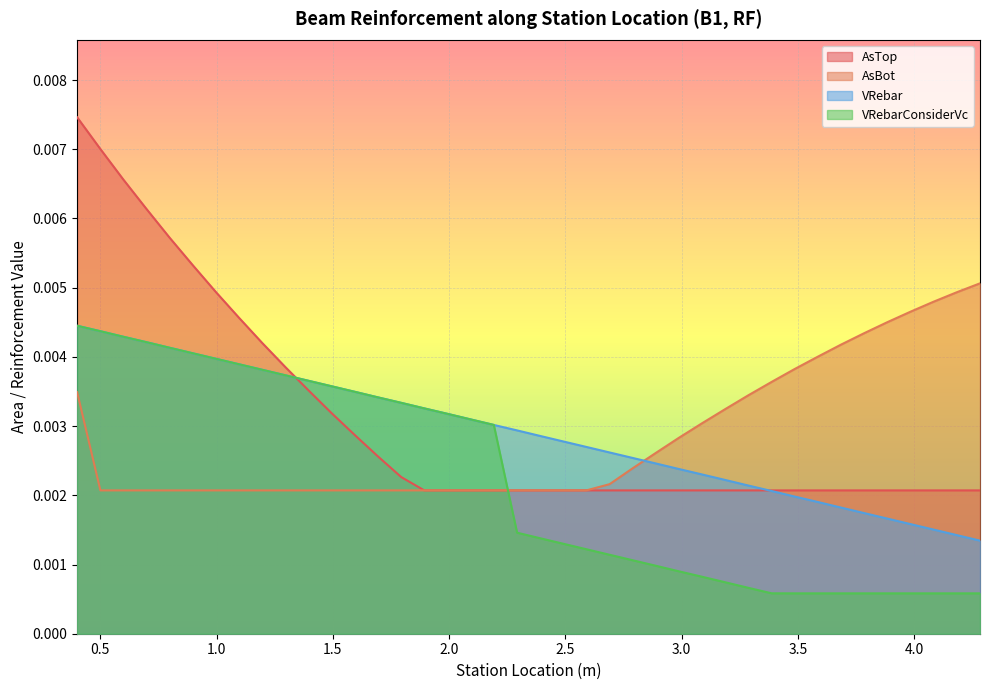

Which series has the largest range (max minus min)?

AsTop